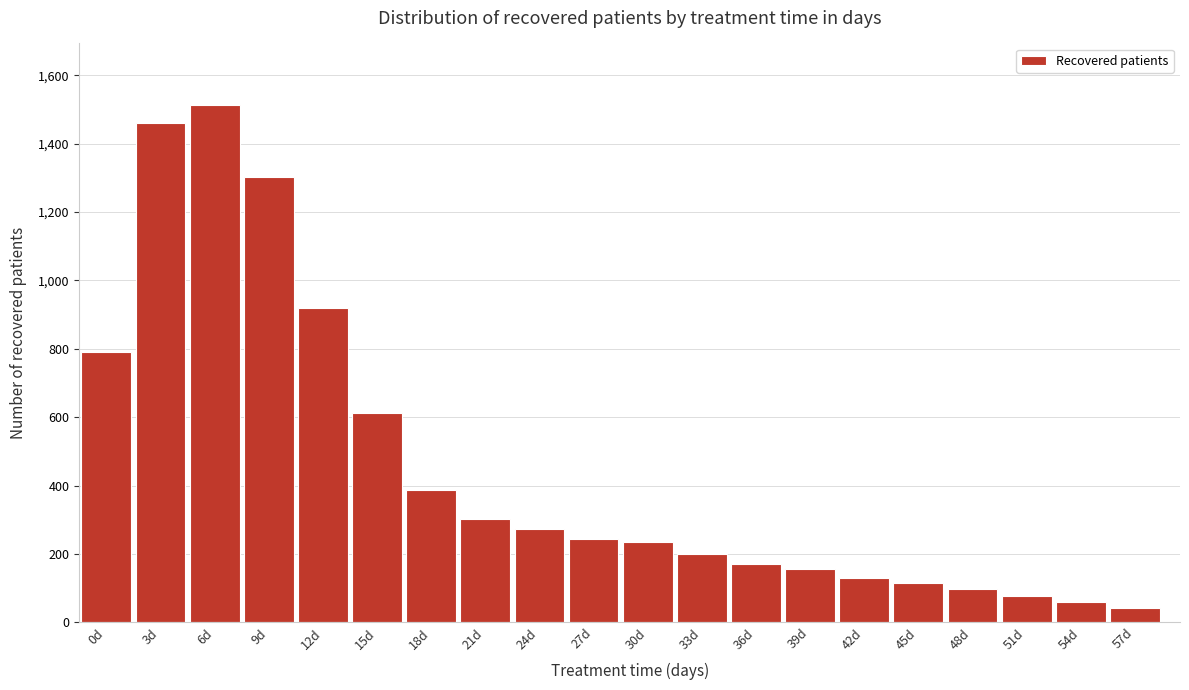

Reading left to right, extract all data points from this chart.

0d=792	3d=1460	6d=1512	9d=1304	12d=920	15d=612	18d=386	21d=303	24d=273	27d=244	30d=236	33d=201	36d=169	39d=155	42d=130	45d=114	48d=96	51d=78	54d=60	57d=42